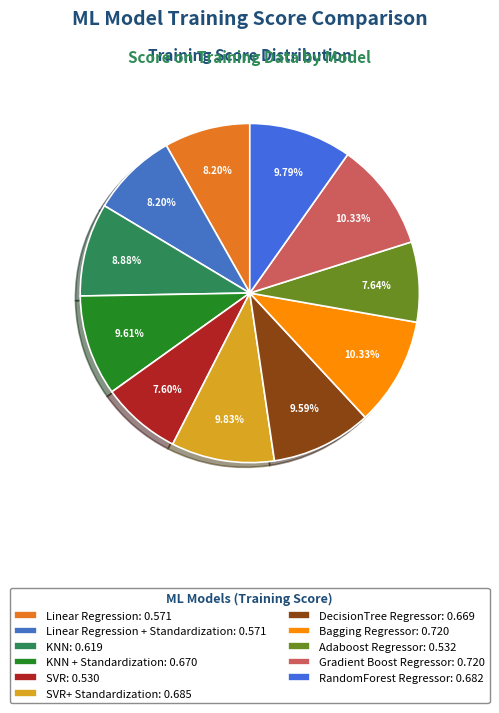

How many segments does this pie chart have?

11